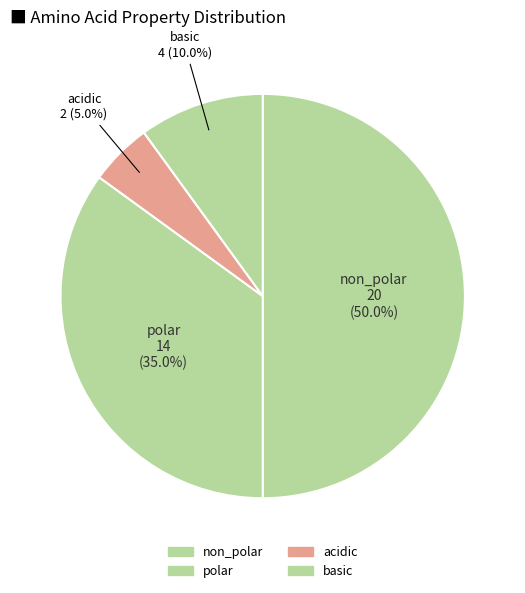

How many slices are in this pie chart?

4